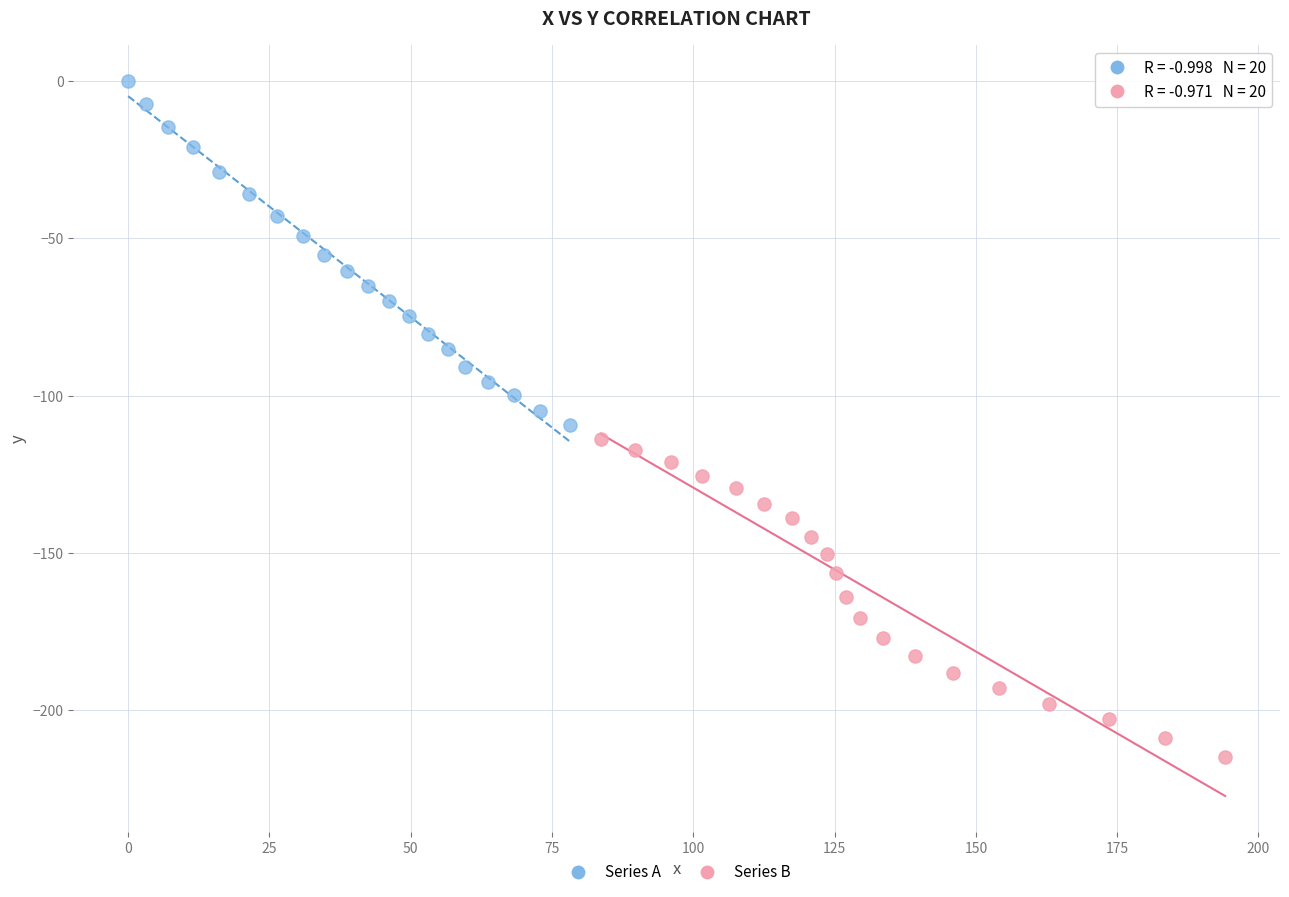

Which series has the widest spread of Y values?

Series A